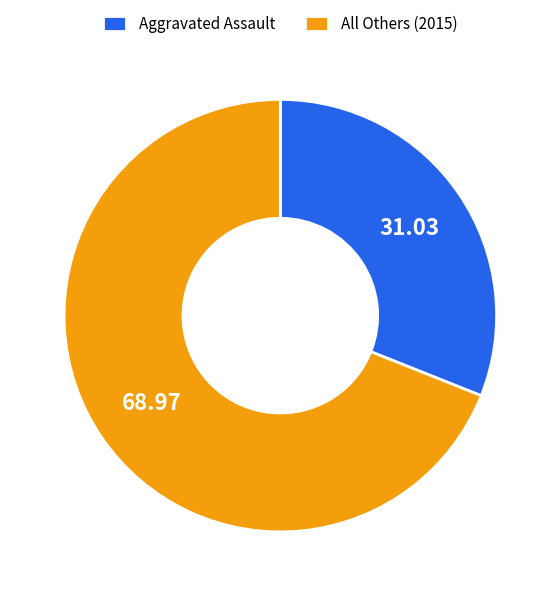

Between Aggravated Assault and All Others (2015), which is larger?

All Others (2015)